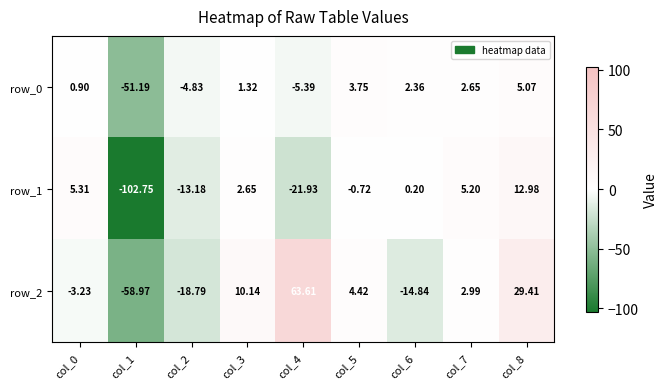

What is the difference between the second highest and minimum values in the row_2 series?

88.4